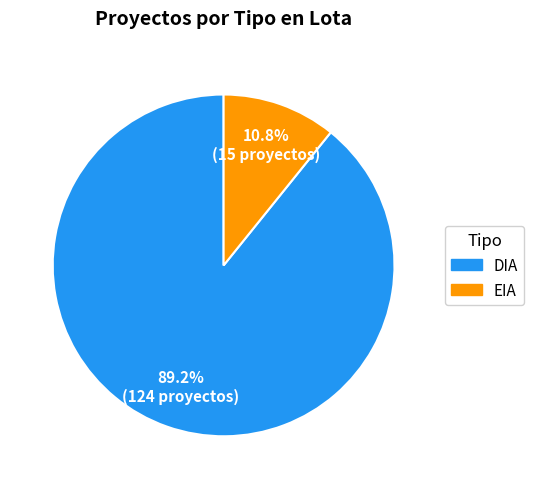

What percentage is the DIA slice, to the nearest percent?

89%